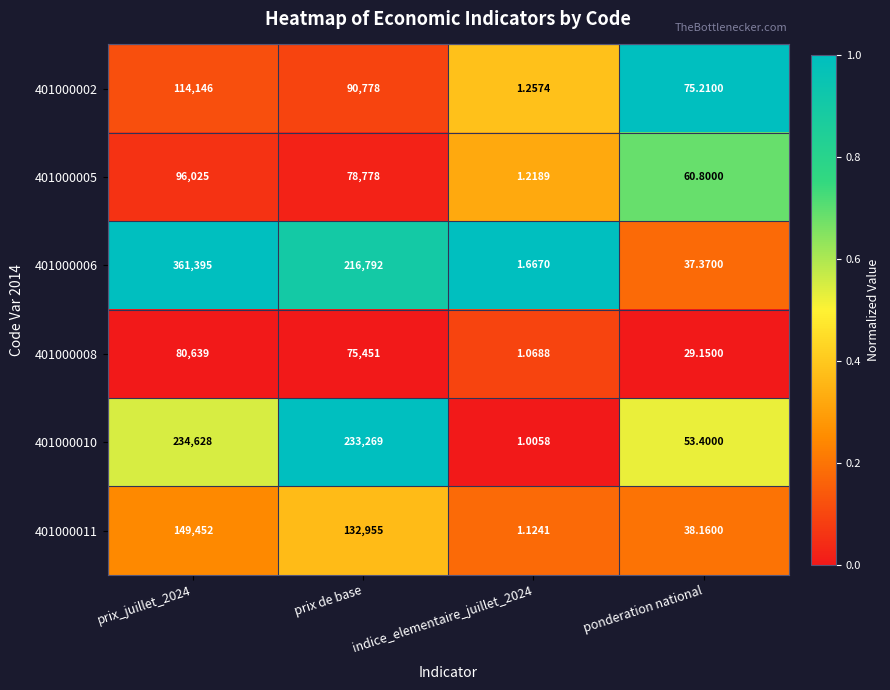

Is the value of 401000002 at ponderation national greater than the value of 401000005 at prix_juillet_2024?

No